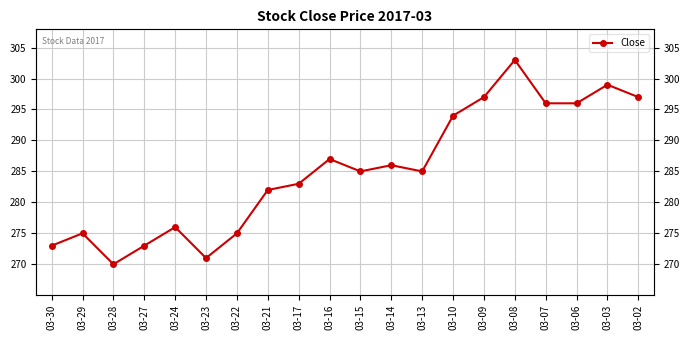

What is the sum of the values at 03-14 and 03-29?

561